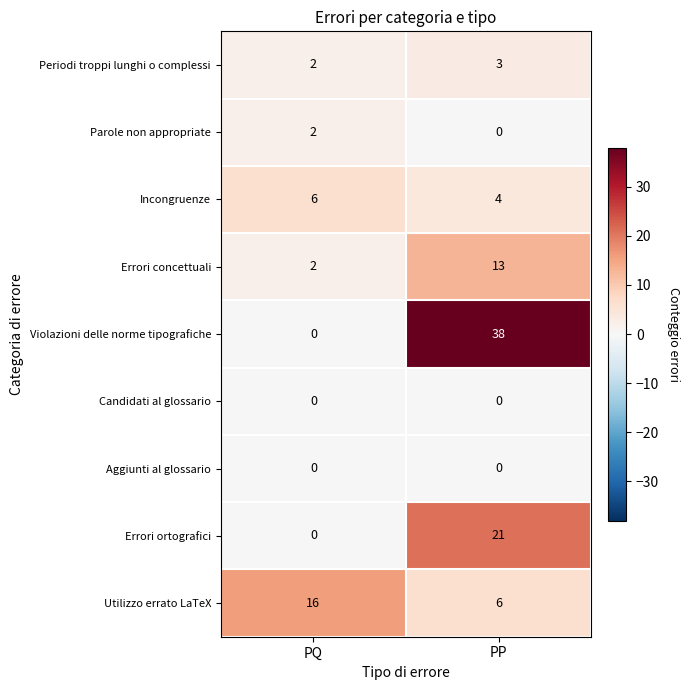

How many data points does each series have?

2